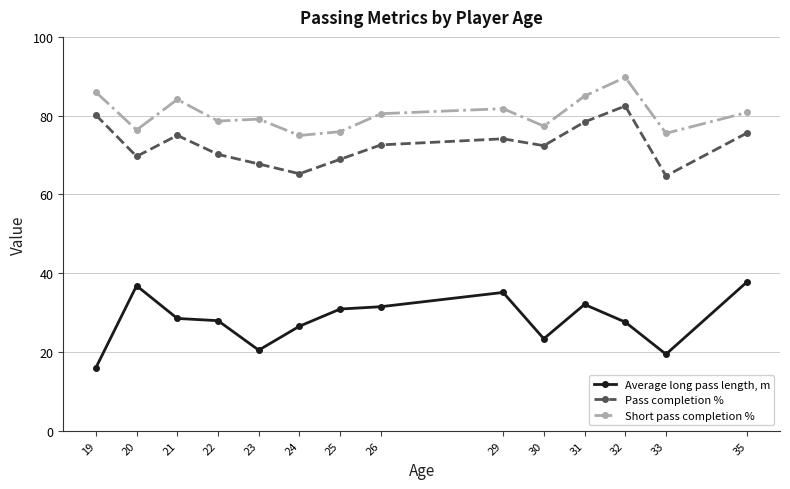

Rank the series by their maximum value, from highest to lowest.

Short pass completion %, Pass completion %, Average long pass length, m